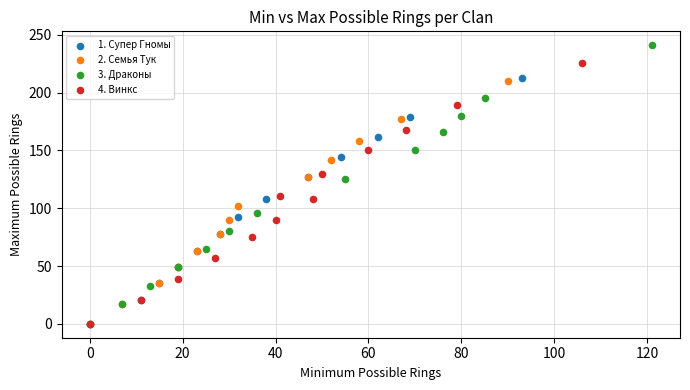

Which series reaches the maximum Y coordinate?

3. Драконы